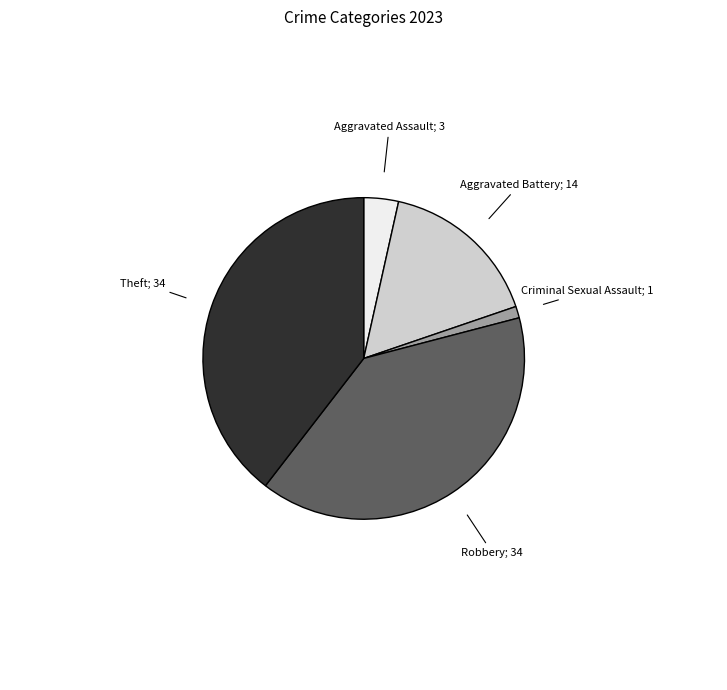

Does any single category account for the majority?

No